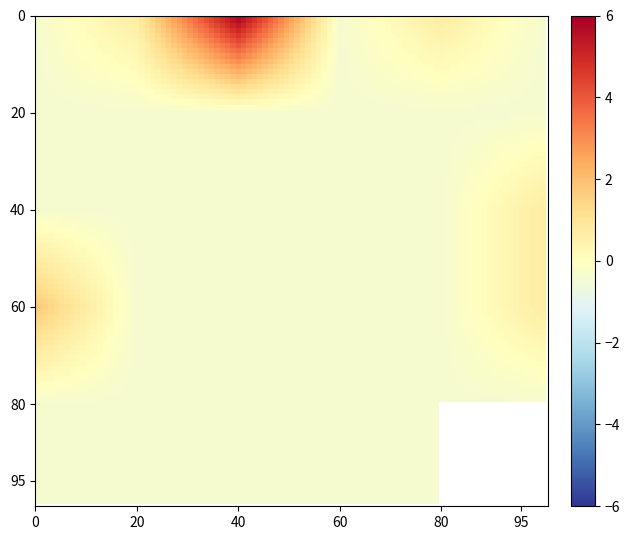

The chart shows a value of 1 at 25. True or false?

True